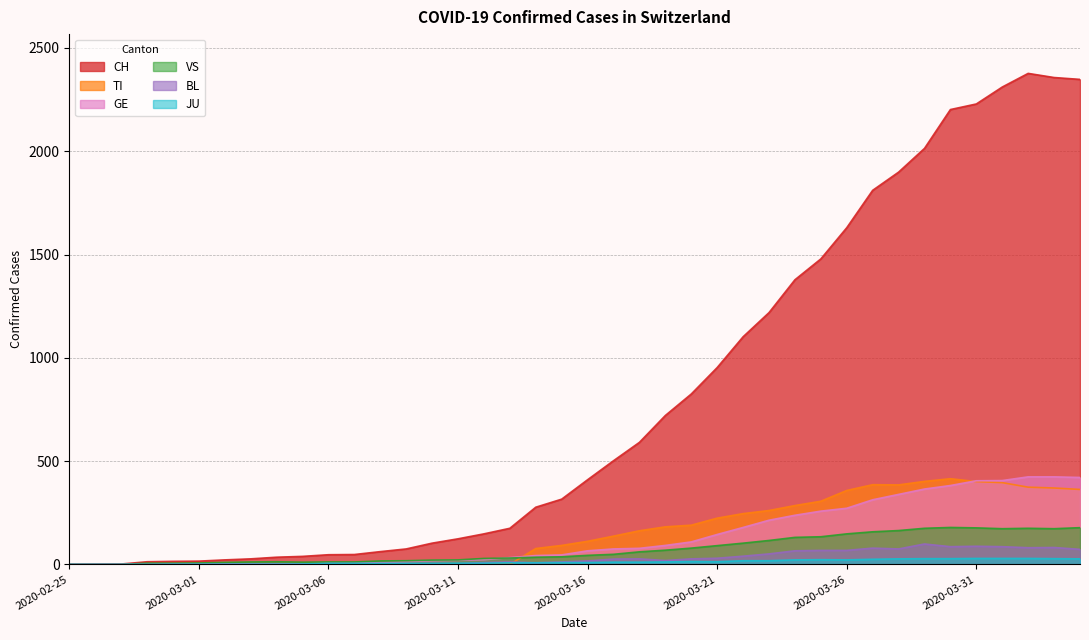

Which category has the highest value across all series?

2020-04-02